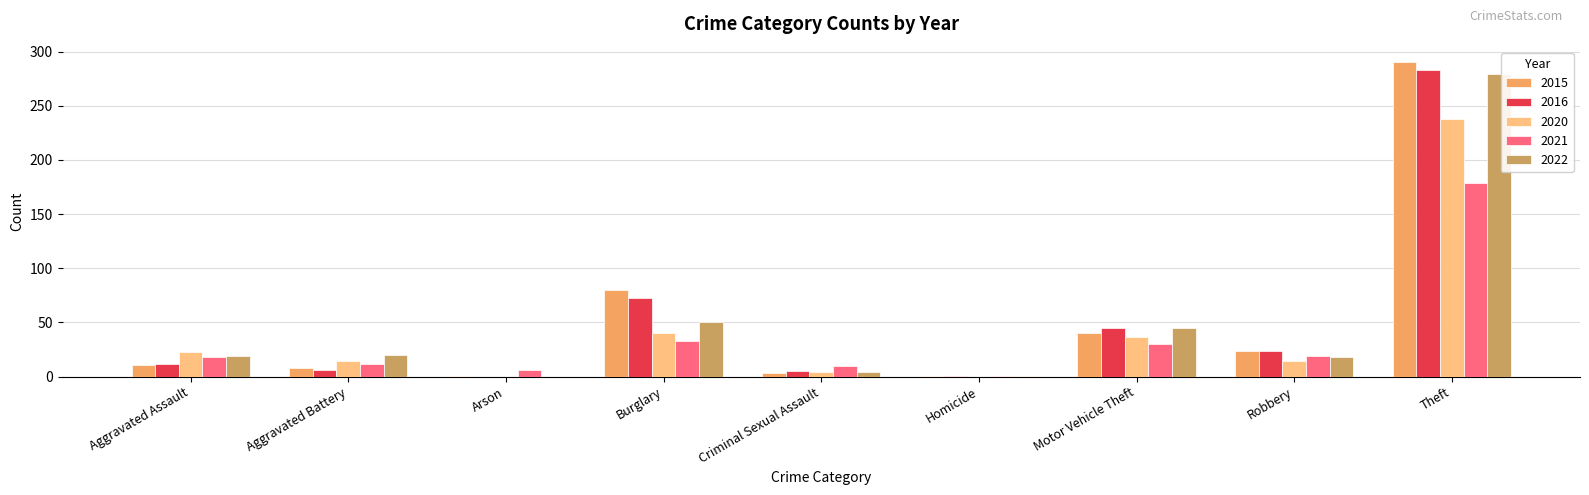

What is the maximum value for 2020?

238